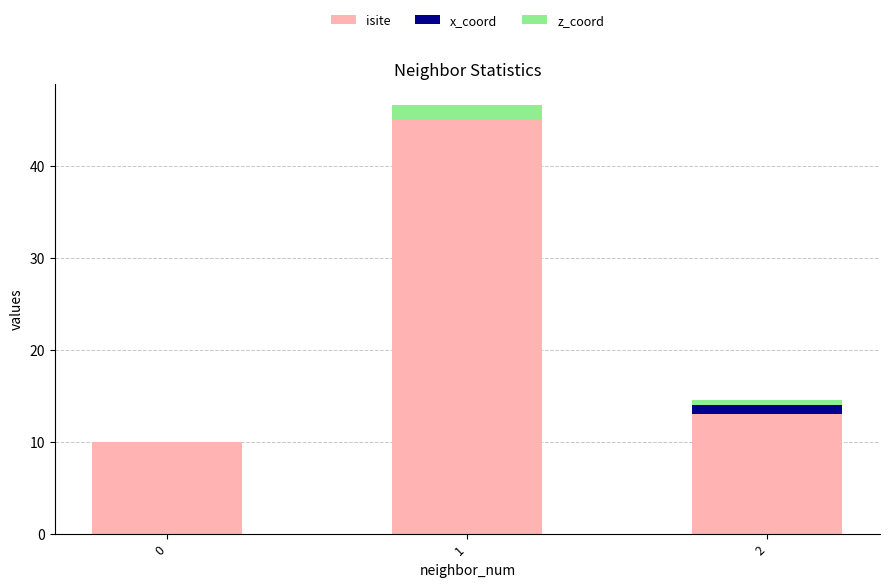

Reading left to right, what are all the values shown in this chart?

isite: 0=10.0	1=45.0	2=13.0
x_coord: 0=0.0	1=0.0	2=1.5
z_coord: 0=0.0	1=1.6	2=-0.5